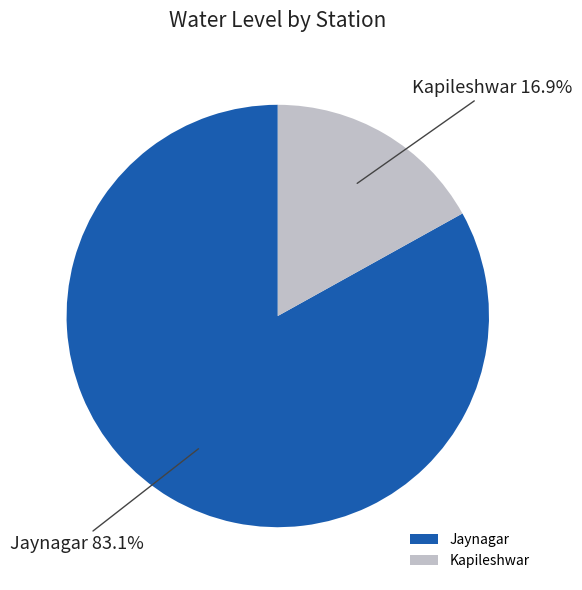

Is there any slice that represents more than half of the pie?

Yes